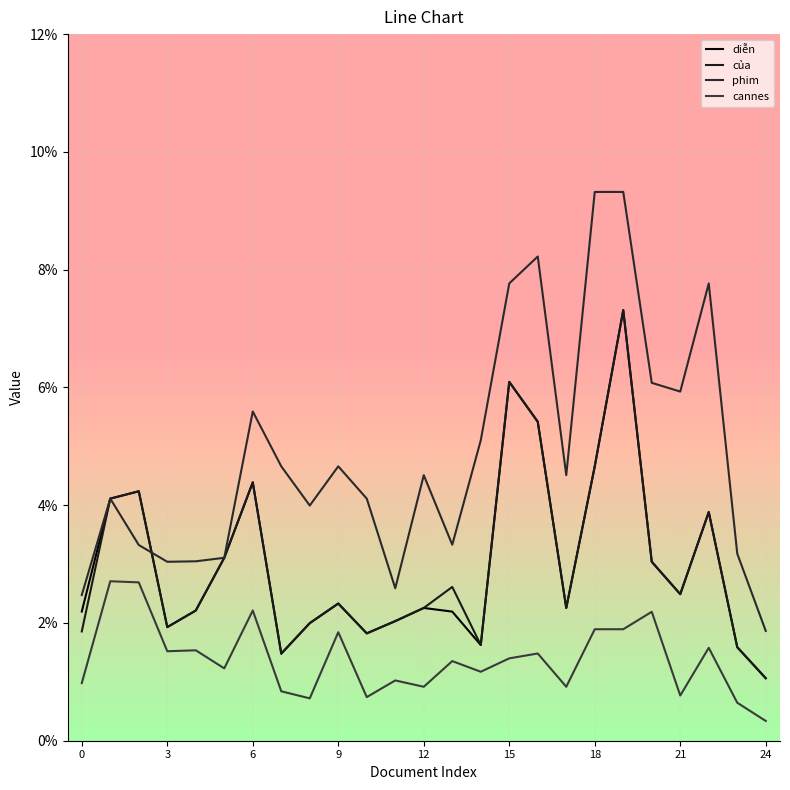

Does the chart have visible grid lines?

Yes